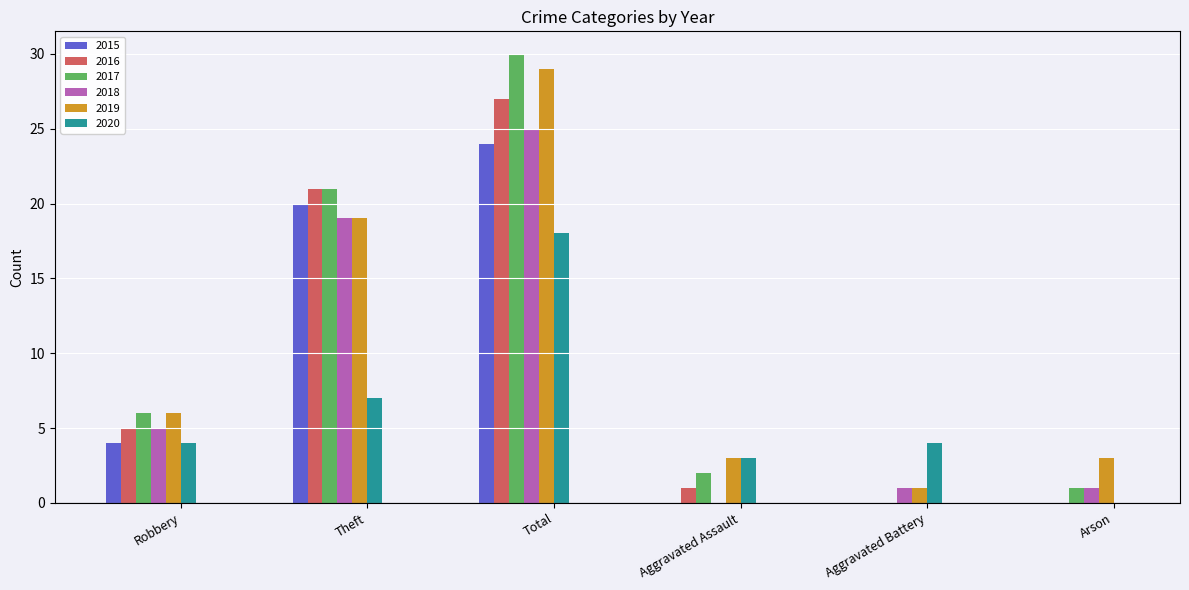

How many groups of bars are there?

6